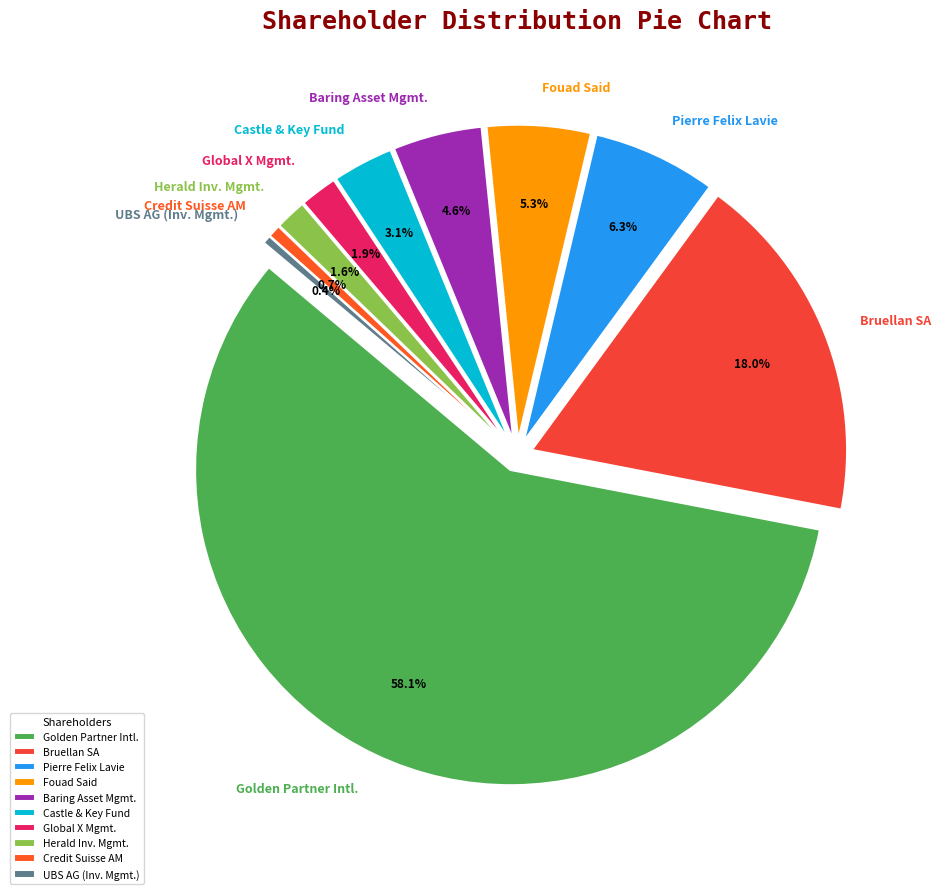

Combined, what portion of the pie is Pierre Felix Lavie and Bruellan SA?

24.3%